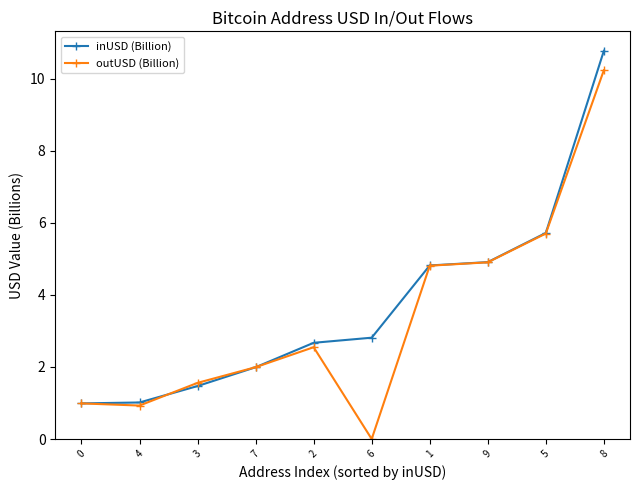

How many categories are shown in the chart?

10